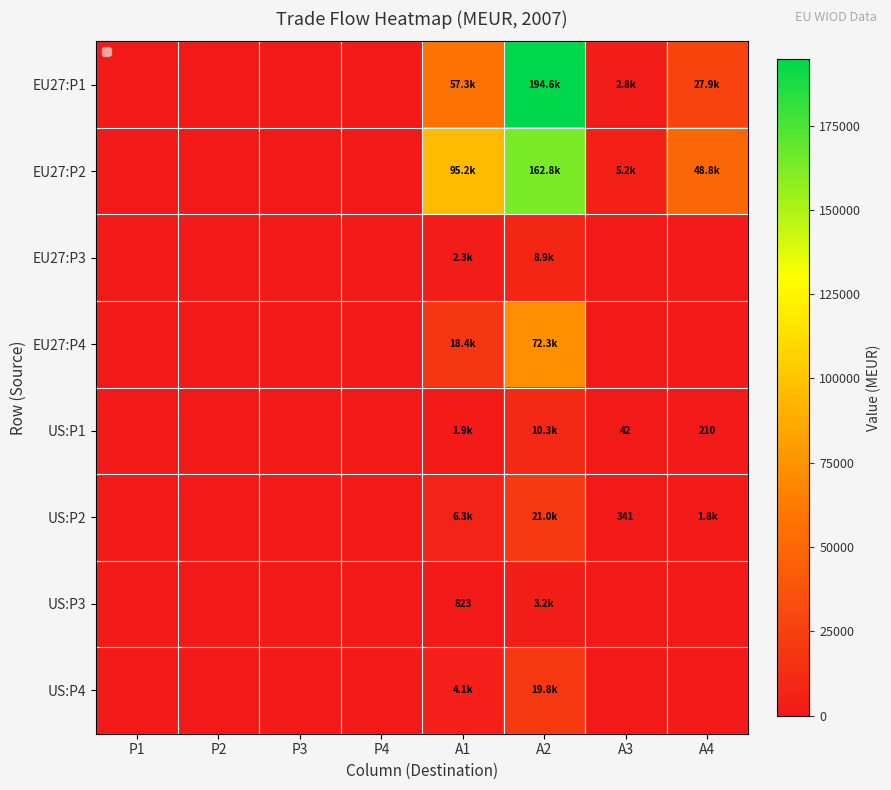

Between P1 and P4, which series saw the biggest shift?

EU27:P1